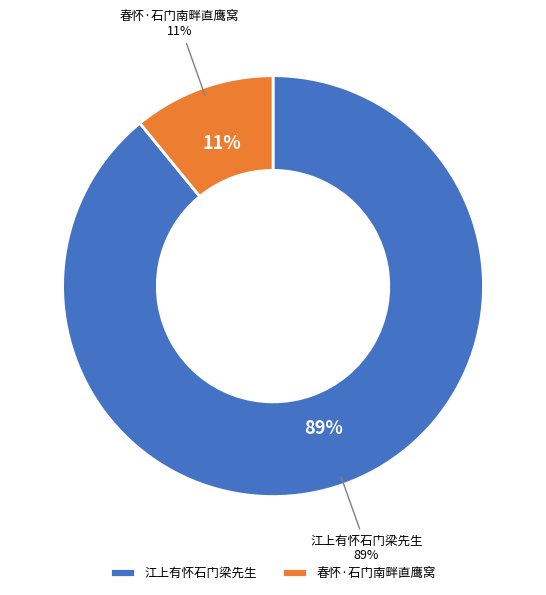

Which category has the biggest portion of the pie?

江上有怀石门梁先生